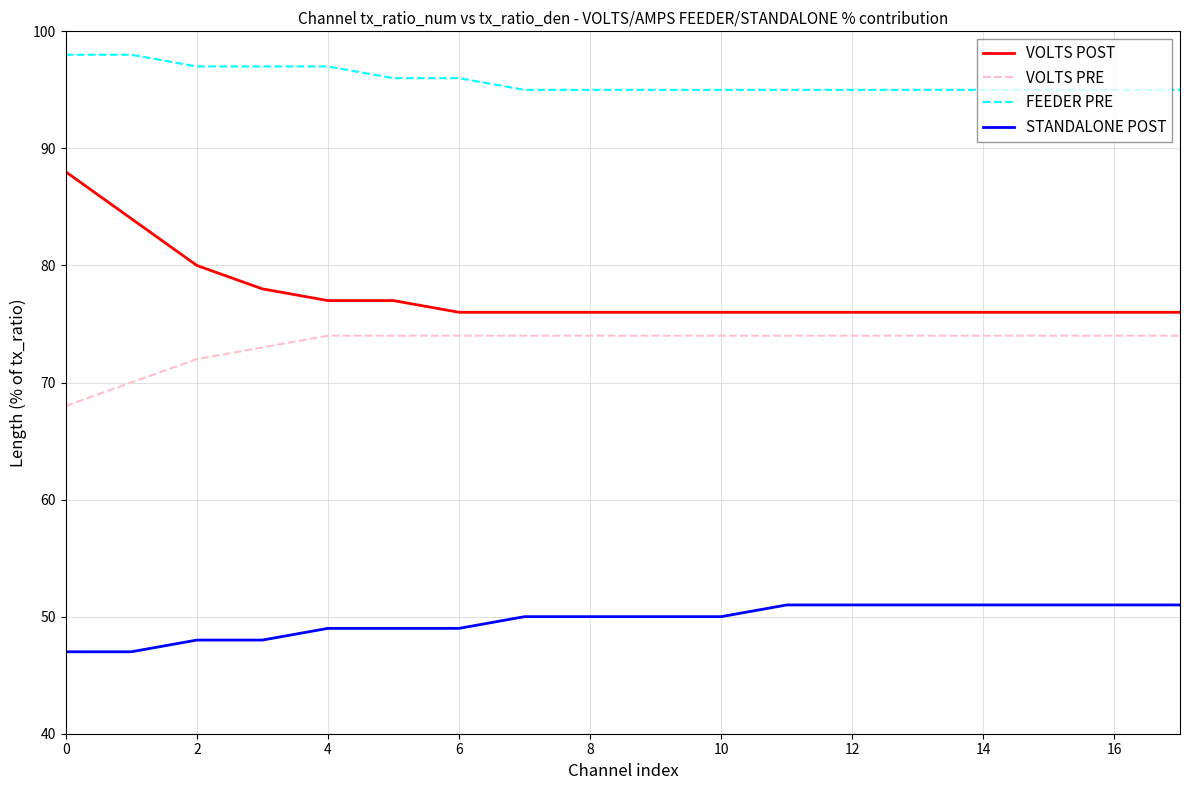

Reading left to right, transcribe all the data shown in this chart.

VOLTS POST: 88	84	80	78	77	77	76	76	76	76	76	76	76	76	76	76	76	76
VOLTS PRE: 68	70	72	73	74	74	74	74	74	74	74	74	74	74	74	74	74	74
FEEDER PRE: 98	98	97	97	97	96	96	95	95	95	95	95	95	95	95	95	95	95
STANDALONE POST: 47	47	48	48	49	49	49	50	50	50	50	51	51	51	51	51	51	51